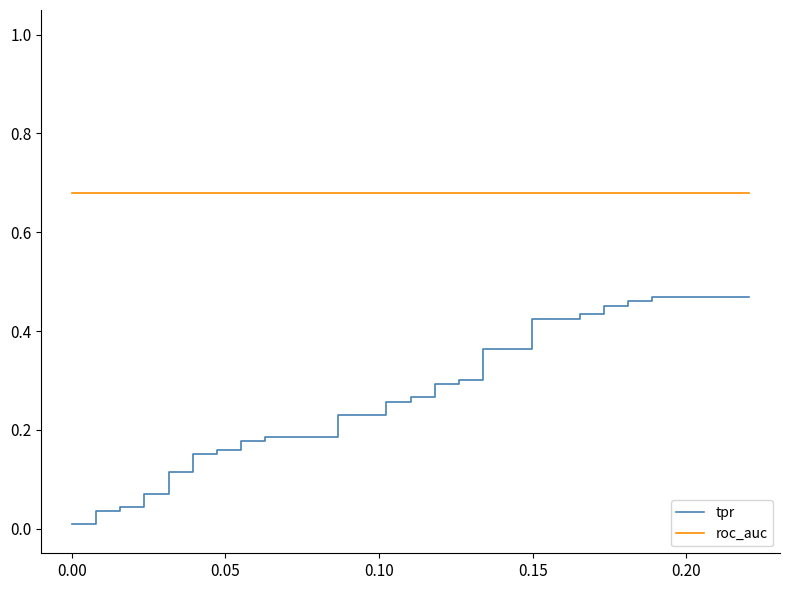

What are all the series names shown in the legend?

tpr, roc_auc